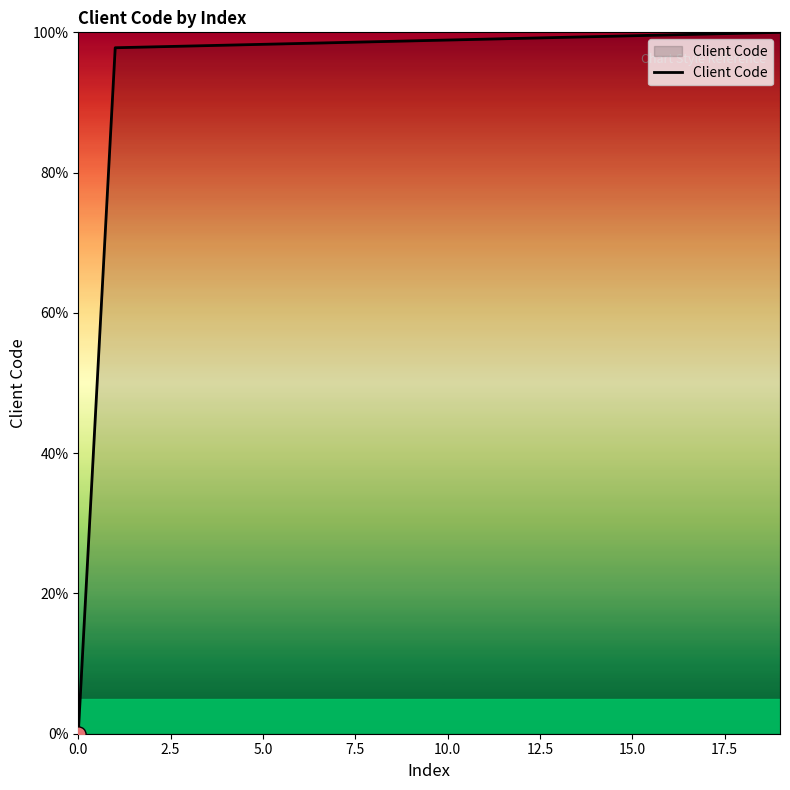

What is the maximum value shown in the chart?

100.0